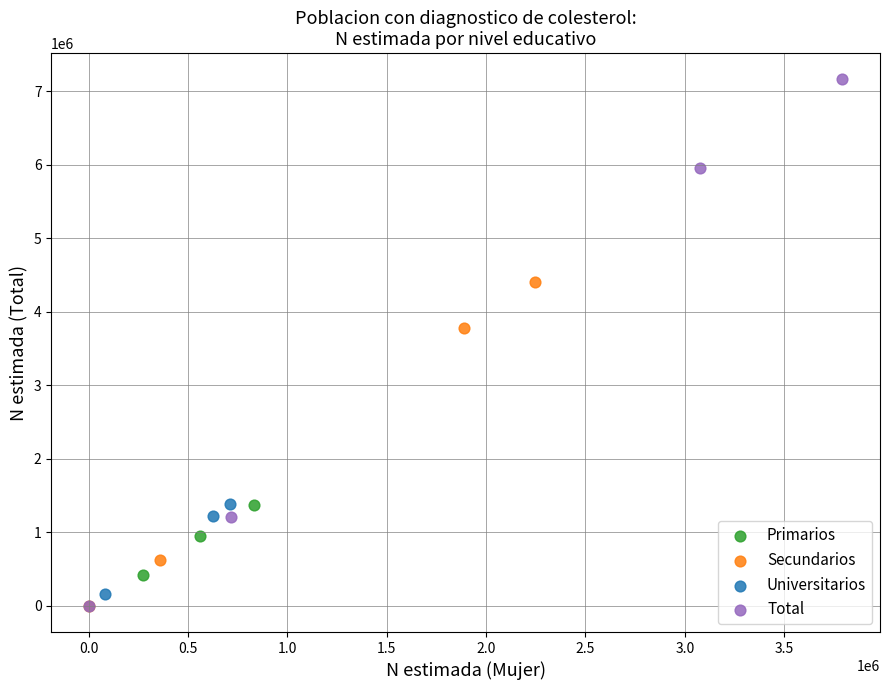

Which series has the largest Y range (max minus min)?

Total